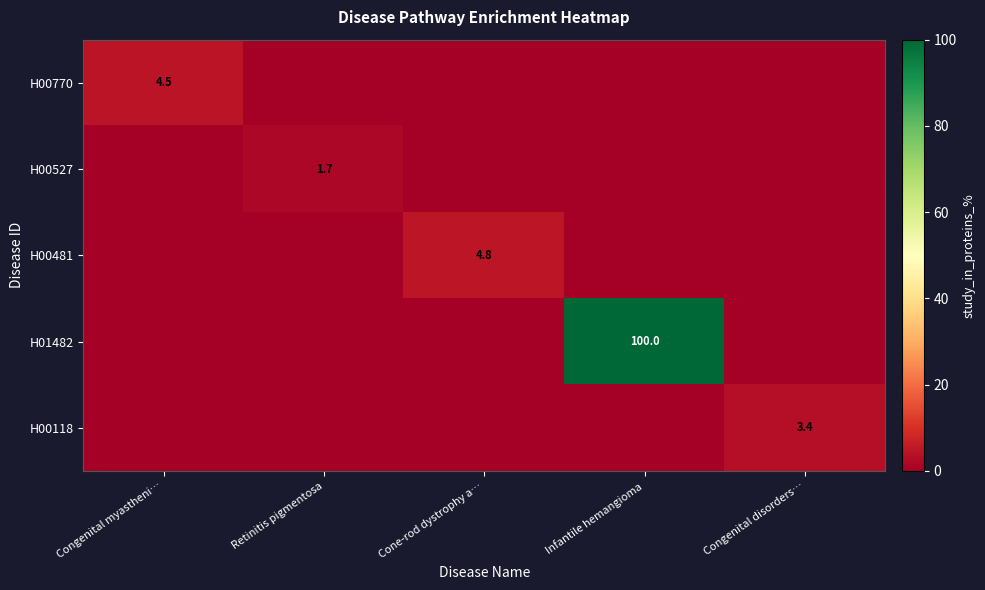

Is it true that H00481 equals -1.5 at Congenital disorders…?

False